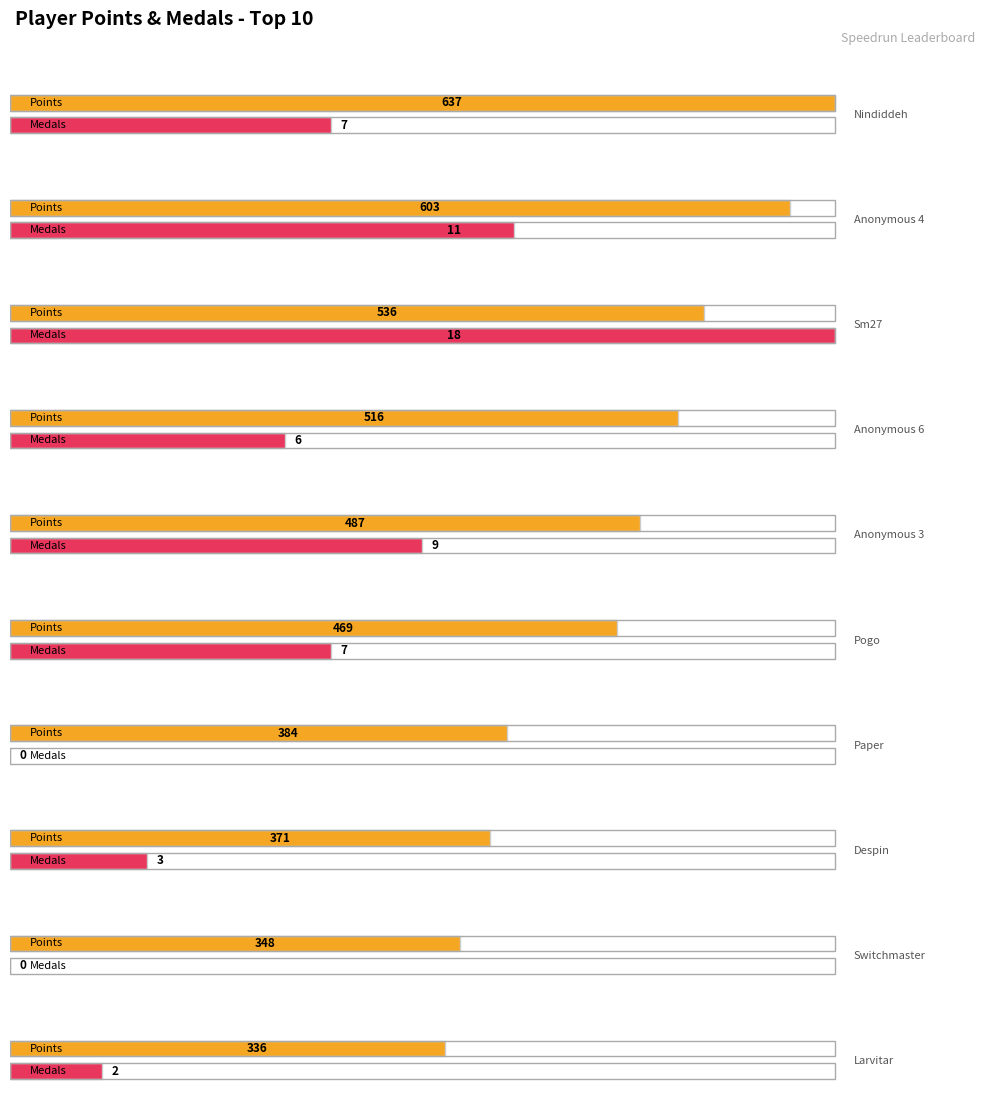

Rank the categories by Medals value from highest to lowest.

Sm27, Anonymous 4, Anonymous 3, Nindiddeh, Pogo, Anonymous 6, Despin, Larvitar, Paper, Switchmaster